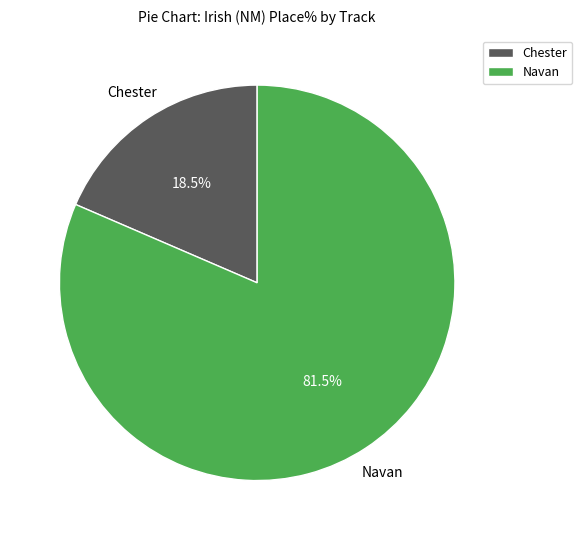

Between Chester and Navan, which is larger?

Navan